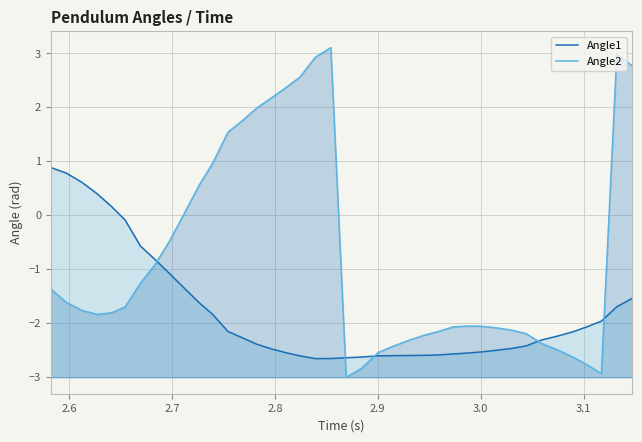

How many values in Angle1 are below zero?

35